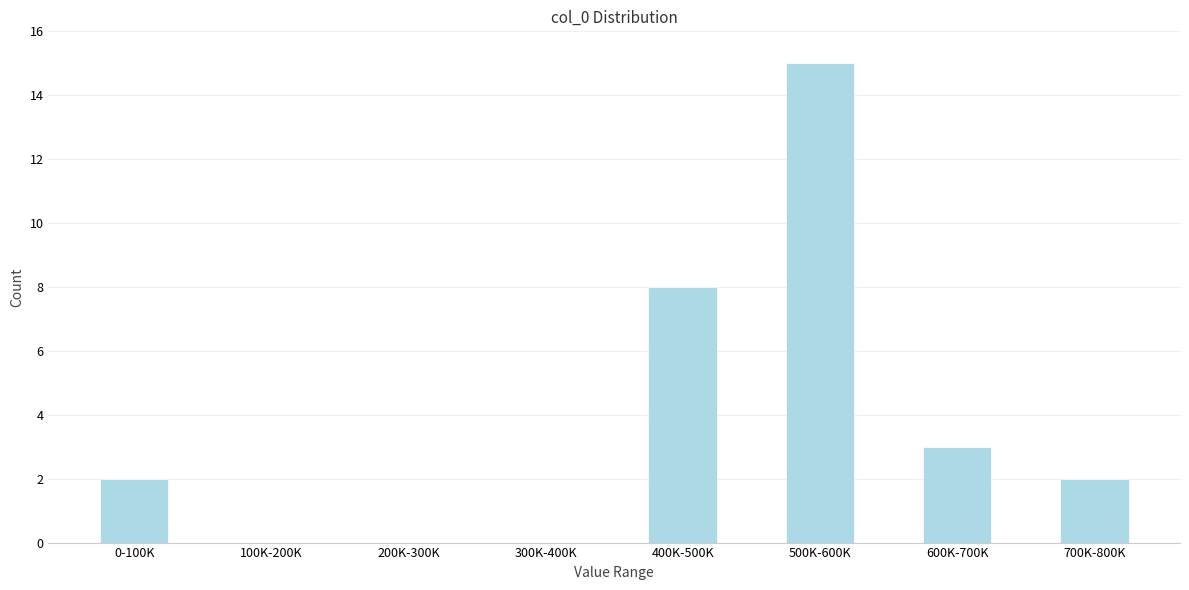

Reading left to right, list all the values displayed in this chart.

0-100K=2	100K-200K=0	200K-300K=0	300K-400K=0	400K-500K=8	500K-600K=15	600K-700K=3	700K-800K=2